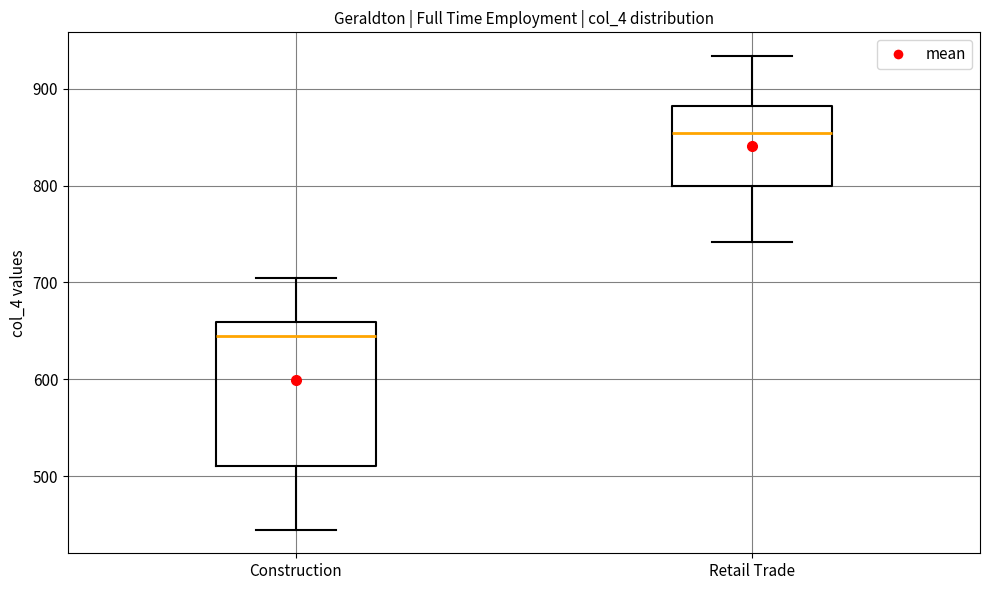

Where does the upper whisker of the box for Retail Trade end on the y-axis? The values are not printed on the chart, so give them approximately, as read against the axis.

930